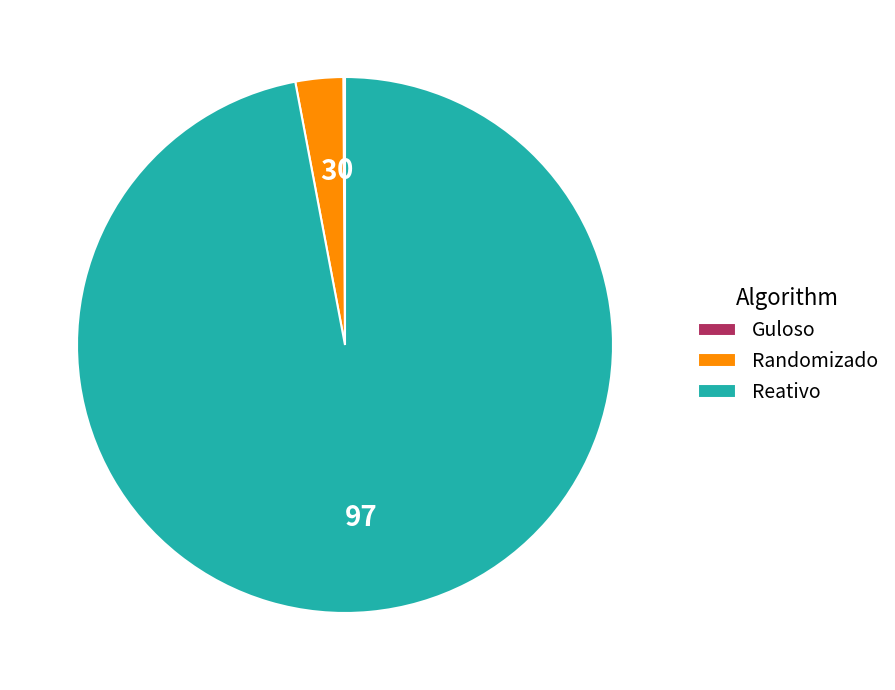

Does any single category account for the majority?

Yes